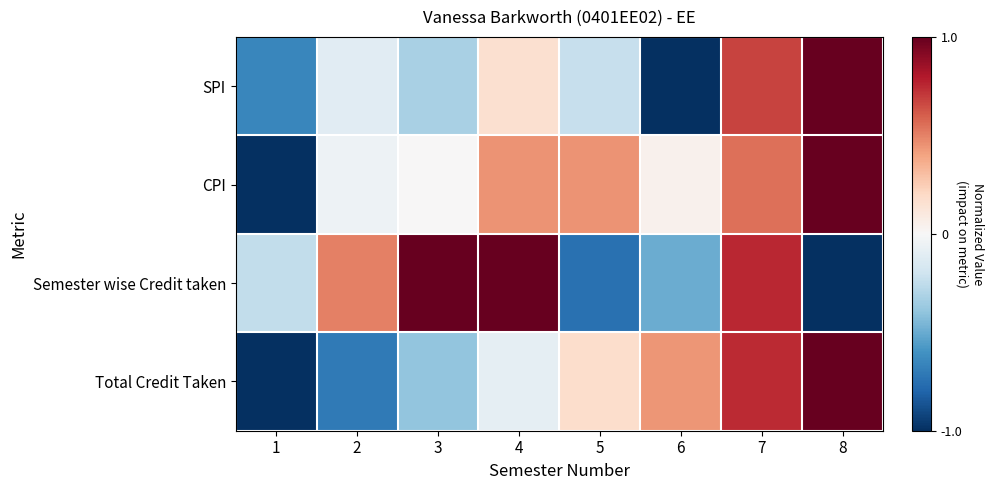

Count the number of data series in this chart.

4